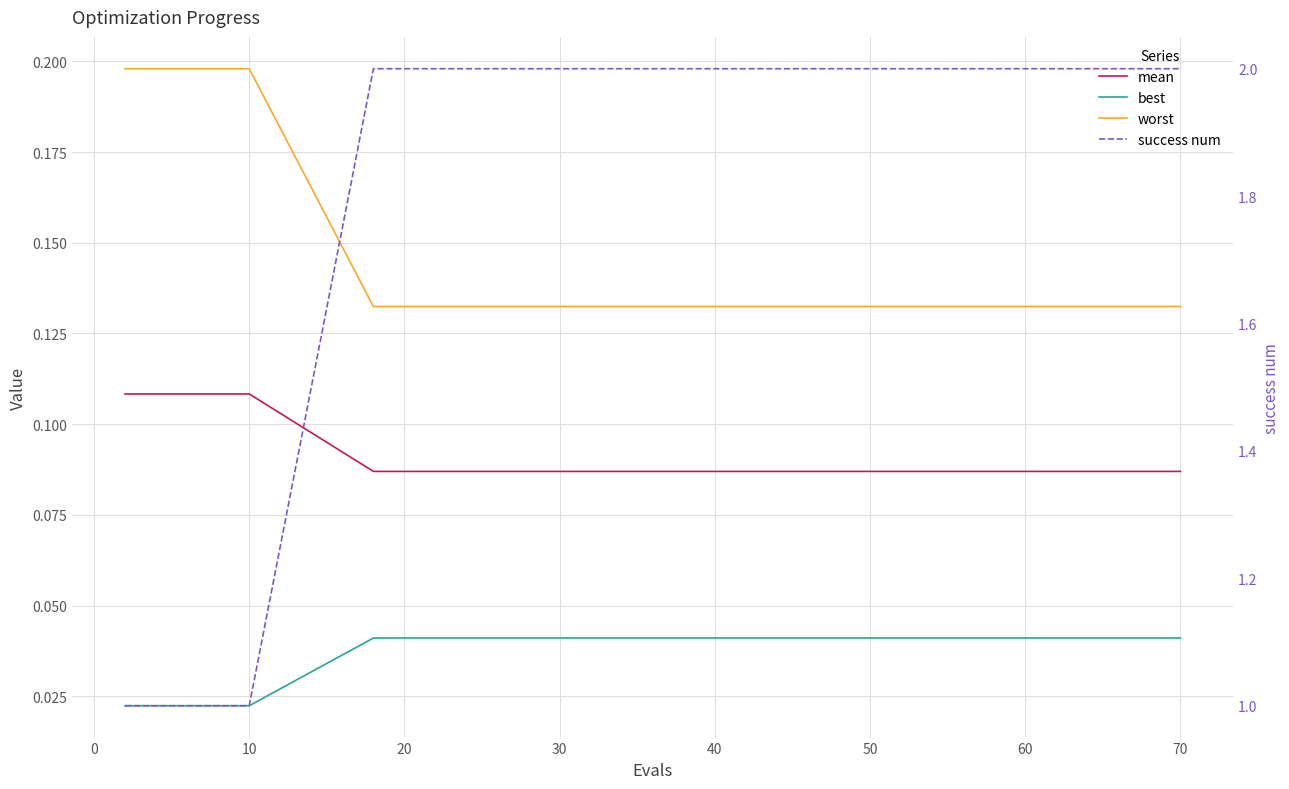

Between 40 and 50, which series saw the biggest shift?

mean